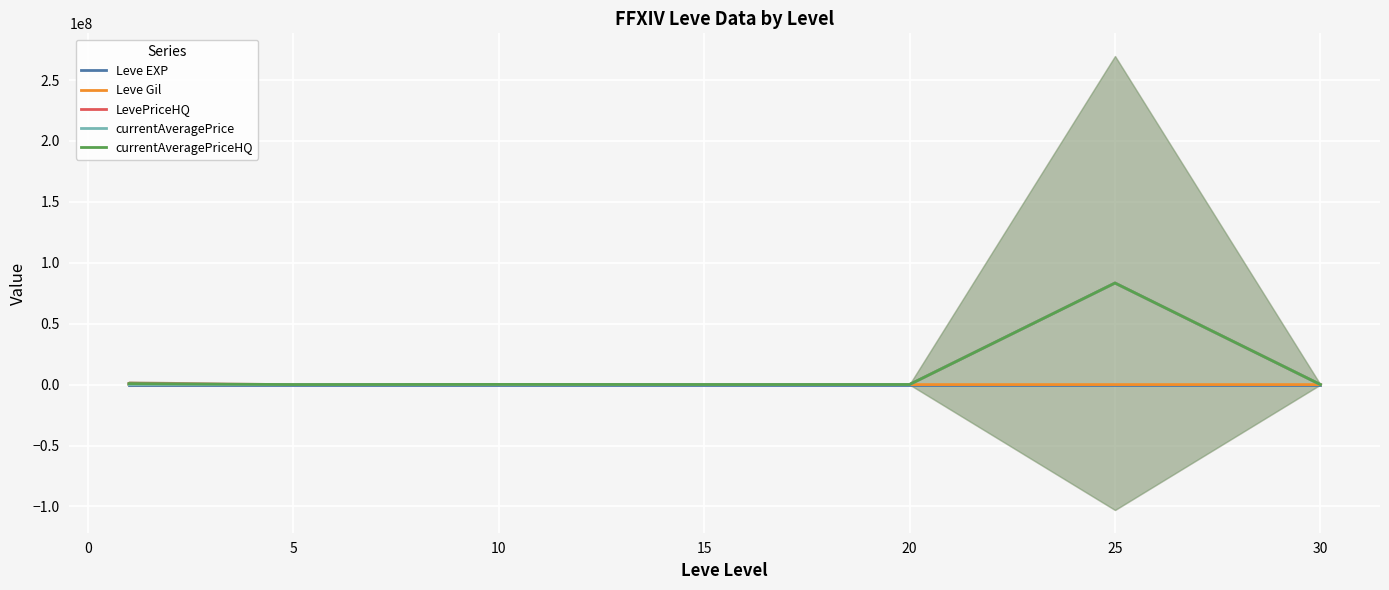

What are all the series names shown in the legend?

Leve EXP, Leve Gil, LevePriceHQ, currentAveragePrice, currentAveragePriceHQ